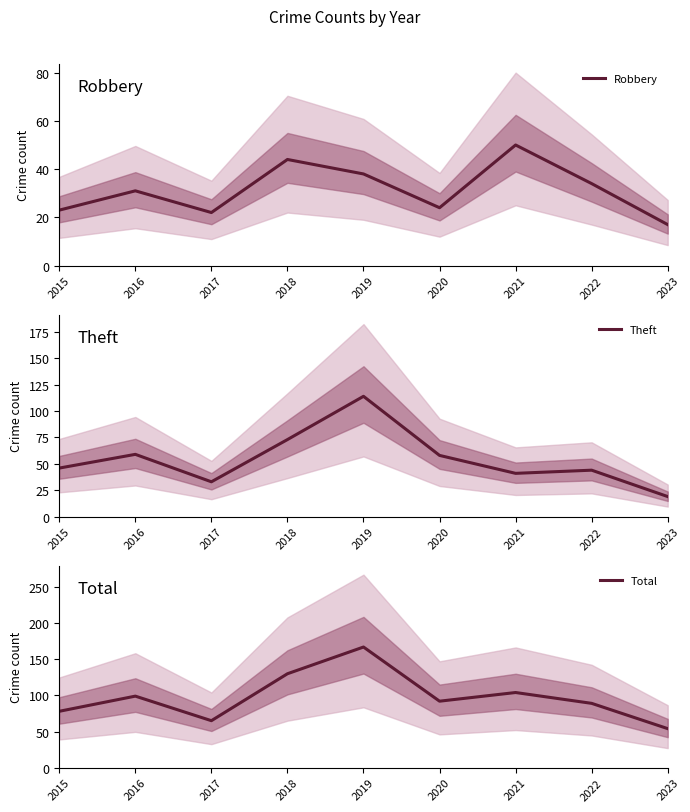

What is the value of the Total point at the 8th from the left?

89